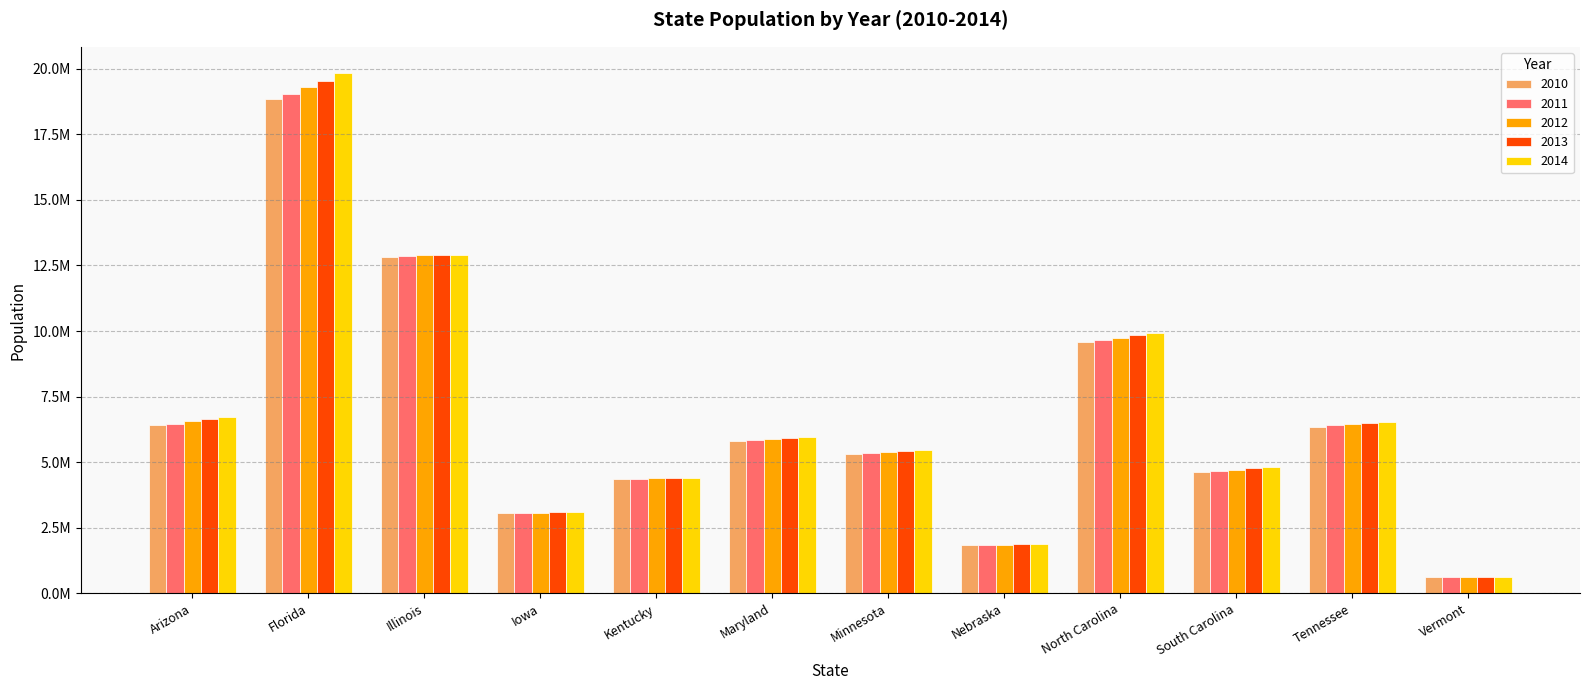

At which label does 2012 reach its minimum?

Vermont